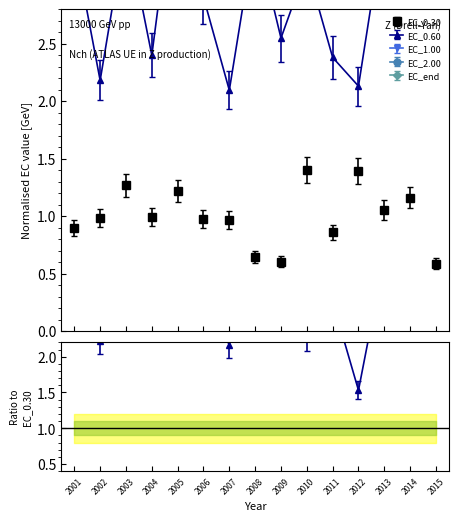

What is the sum of the EC_2.00 values at 2014 and 2003?

13.2